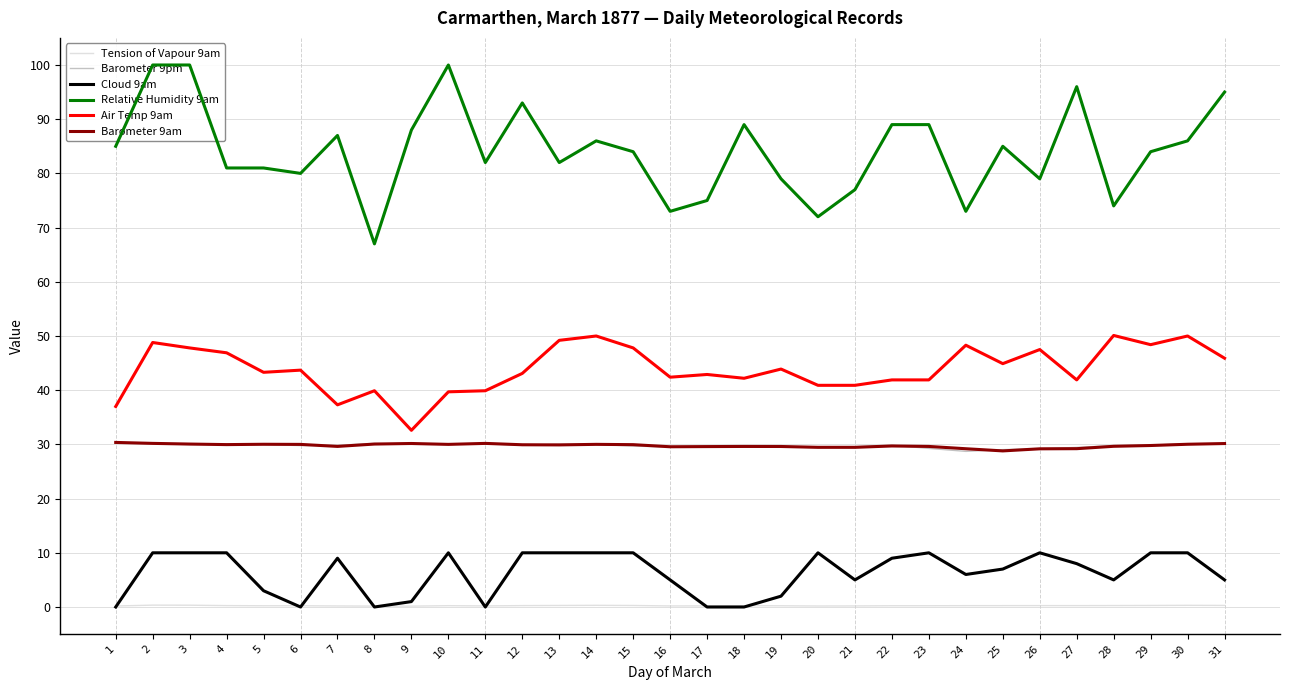

At how many categories does at least one series exceed 29?

31